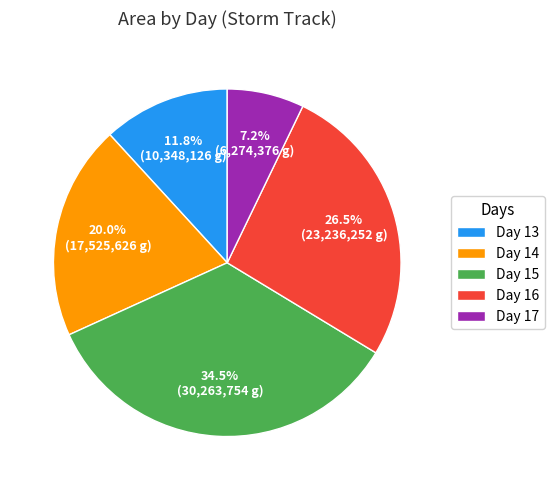

Rank the categories by value from lowest to highest.

Day 17, Day 13, Day 14, Day 16, Day 15